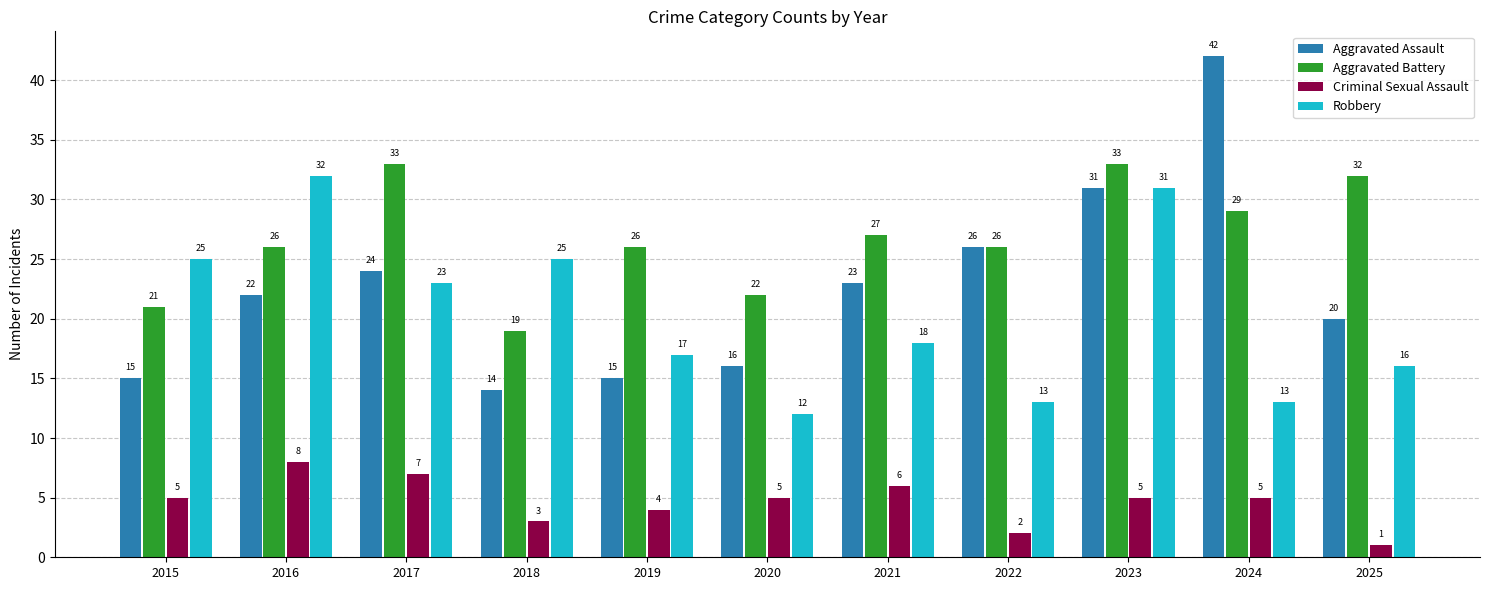

What are all the series names shown in the legend?

Aggravated Assault, Aggravated Battery, Criminal Sexual Assault, Robbery